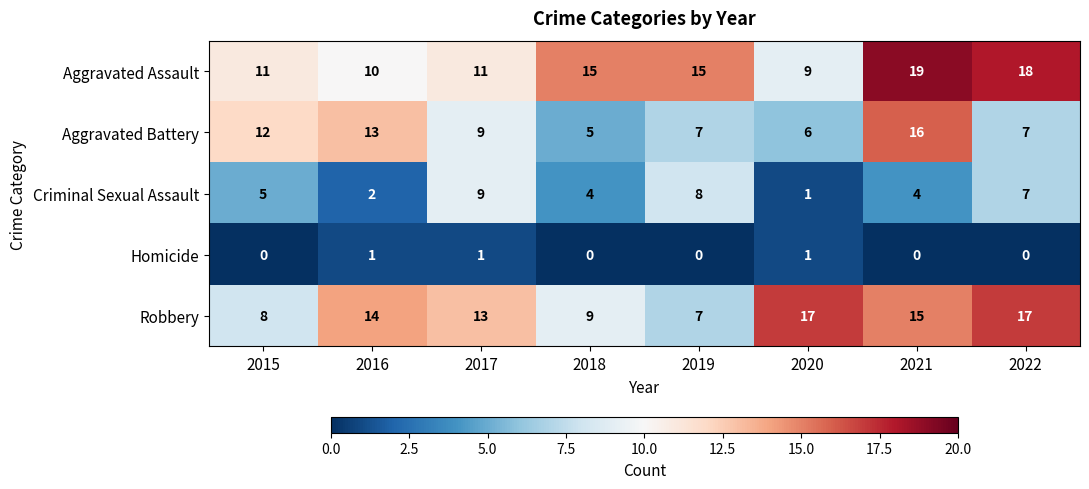

Read the Robbery value at 2018, to the nearest 5.

10